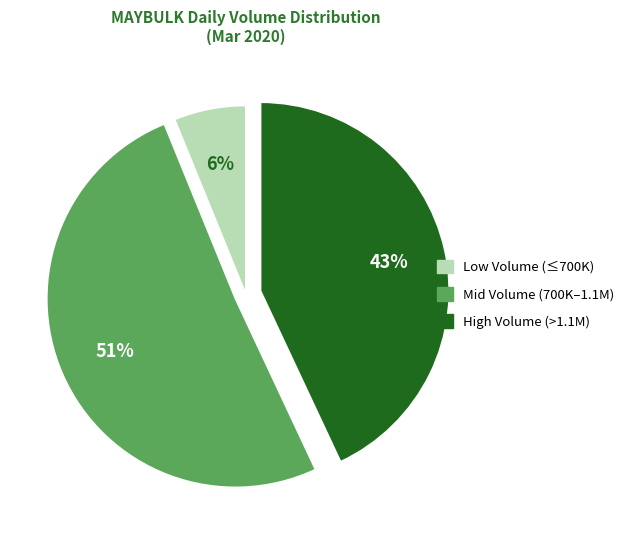

To the nearest percent, what is the difference between the largest and smallest slice percentages?

45%